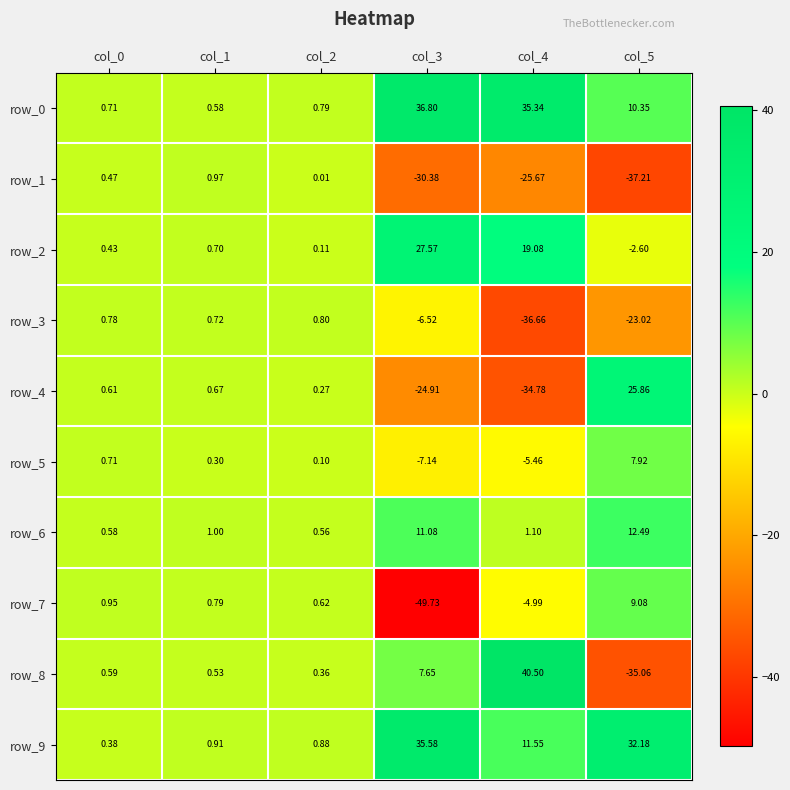

Is the value of row_1 at col_3 greater than the value of row_9 at col_2?

No